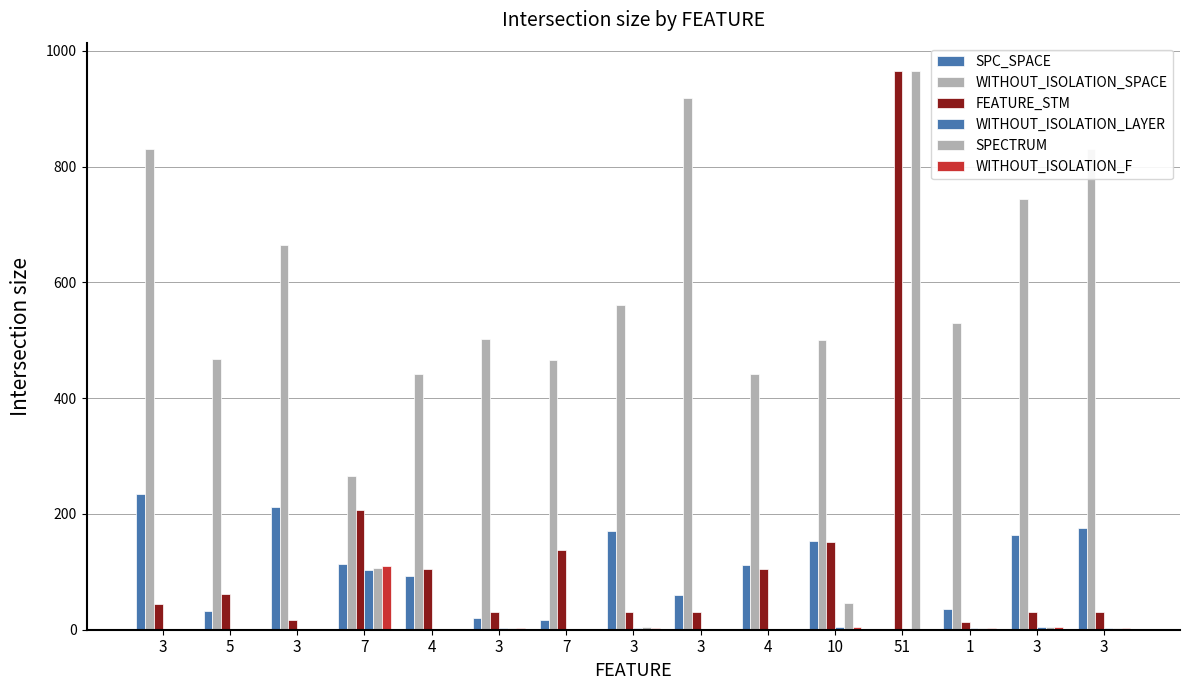

What is the difference between the maximum and second lowest values in the WITHOUT_ISOLATION_LAYER series?

103